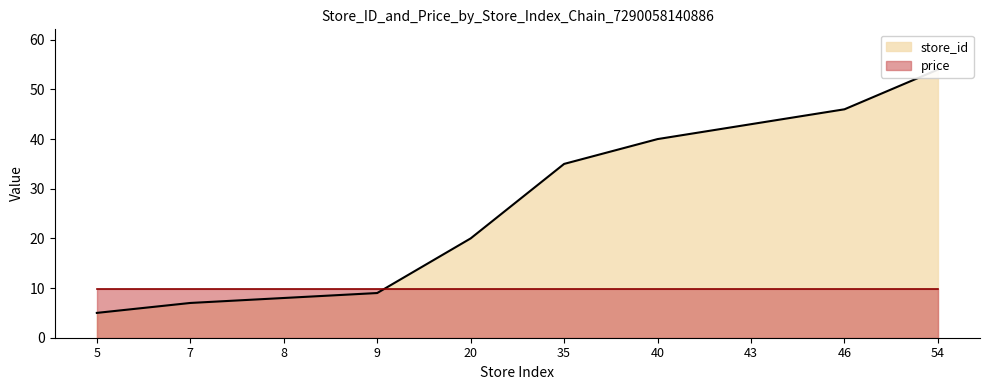

Reading right to left, transcribe all the data shown in this chart.

54=54	46=46	43=43	40=40	35=35	20=20	9=9	8=8	7=7	5=5